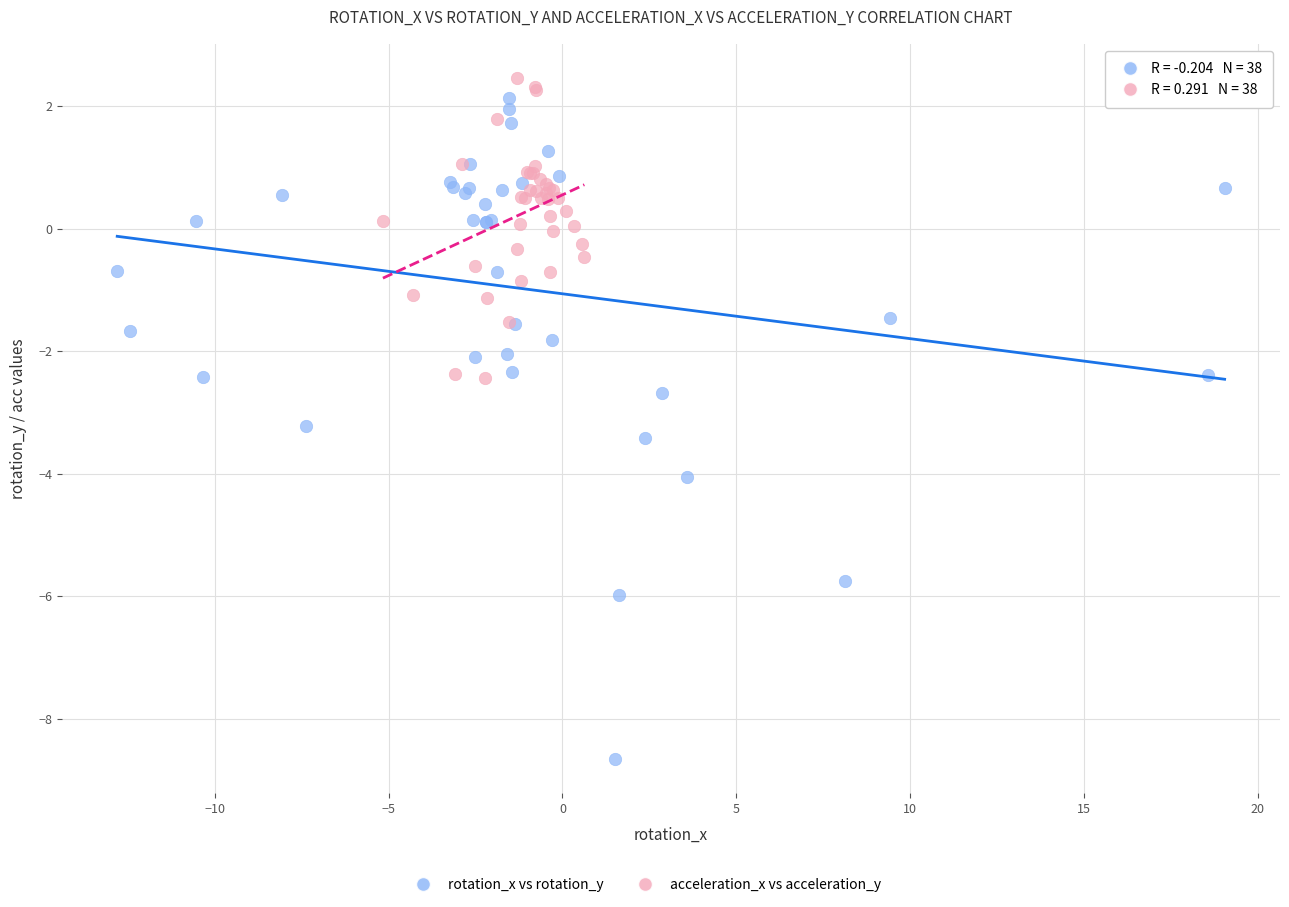

Which series contains the lowest Y value?

rotation_x vs rotation_y